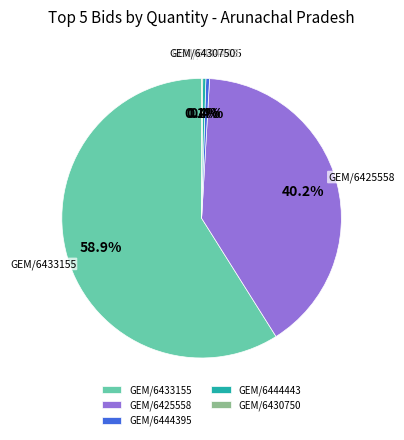

Is the sum of GEM/6444443 and GEM/6444395 greater than half?

No